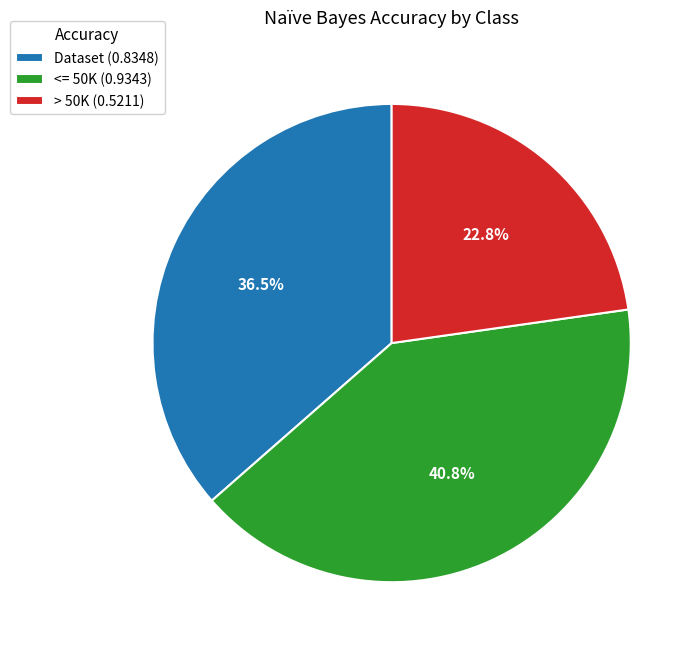

Combined, do <= 50K and Dataset account for over 50%?

Yes